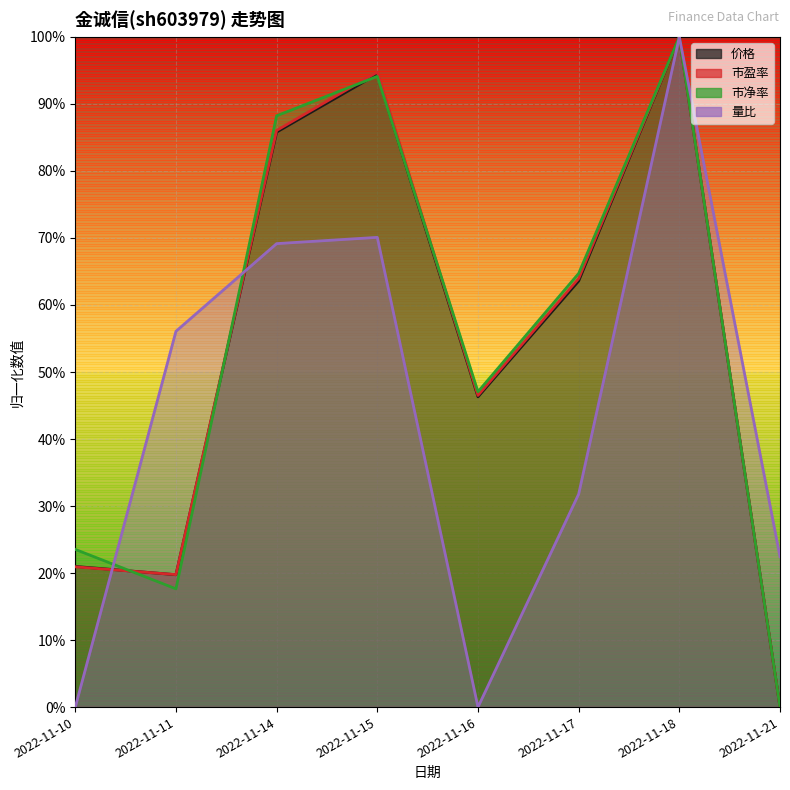

What is the value of the 价格 point at the 5th from the left?

0.5